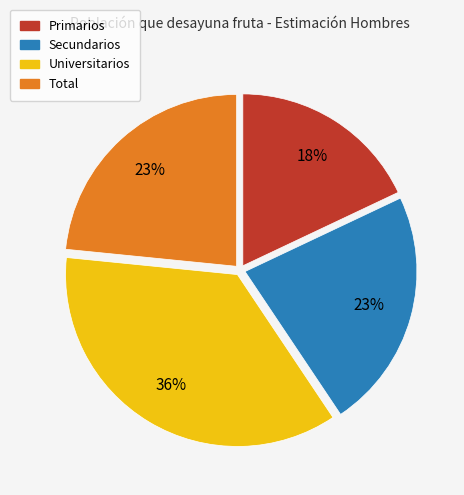

To the nearest percent, what is the combined percentage of Primarios and Total?

41%